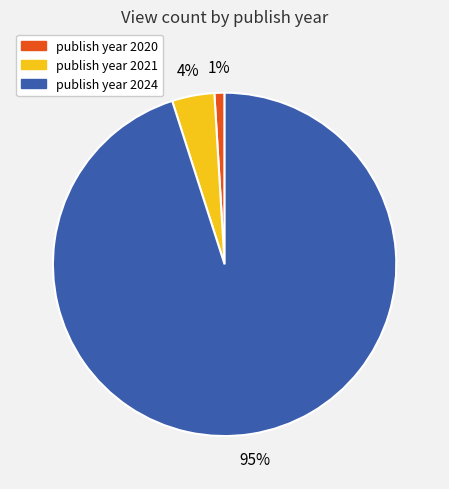

Is there a majority slice in this chart?

Yes